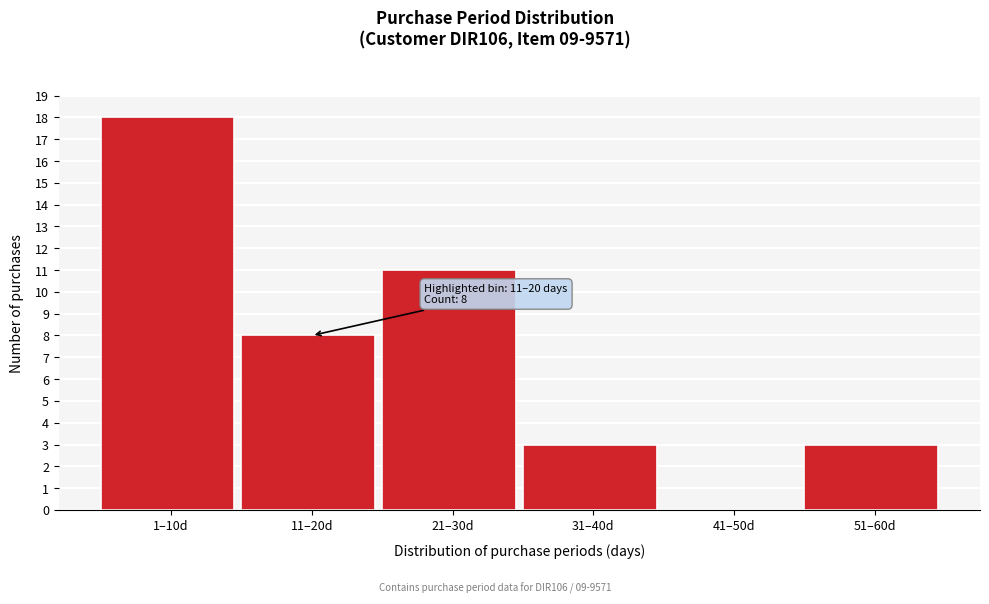

Reading left to right, what are all the values shown in this chart?

1–10d=18	11–20d=8	21–30d=11	31–40d=3	41–50d=0	51–60d=3